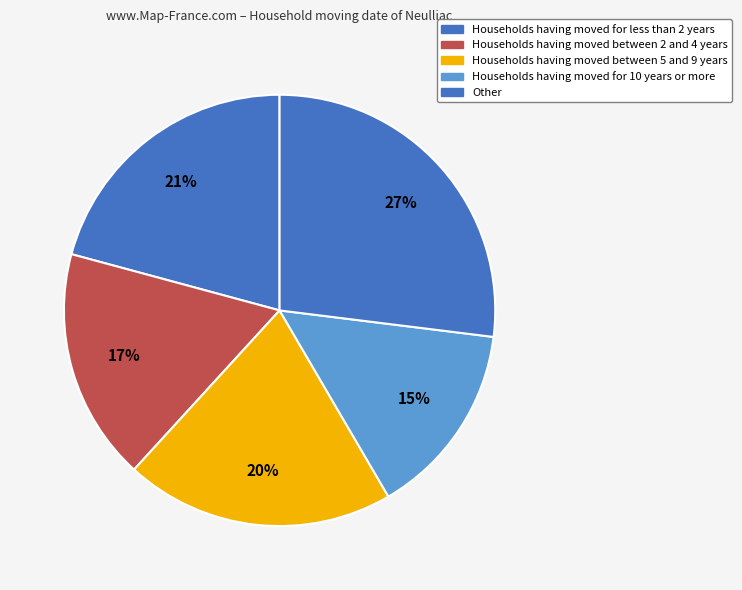

Count the number of slices in the pie.

5